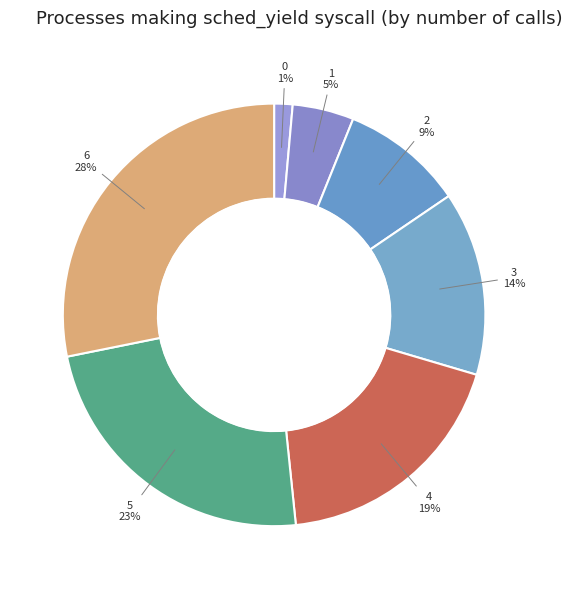

How many segments does this pie chart have?

7